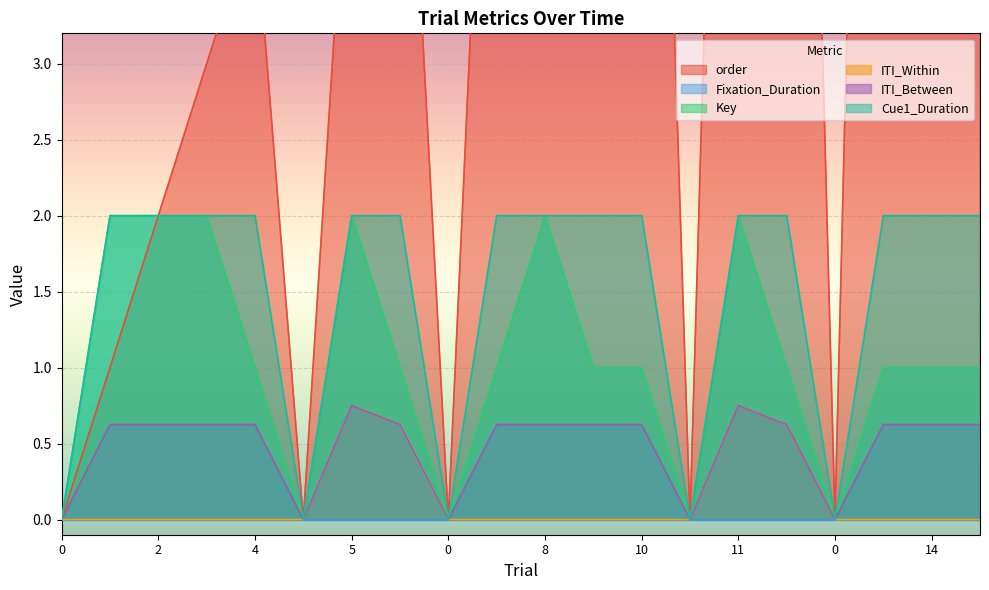

True or false: ITI_Within has more than 2 interior local peaks.

False